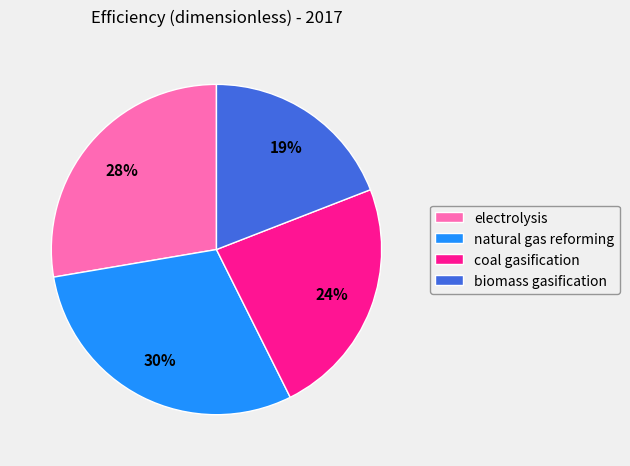

To the nearest percent, what portion does electrolysis represent?

28%